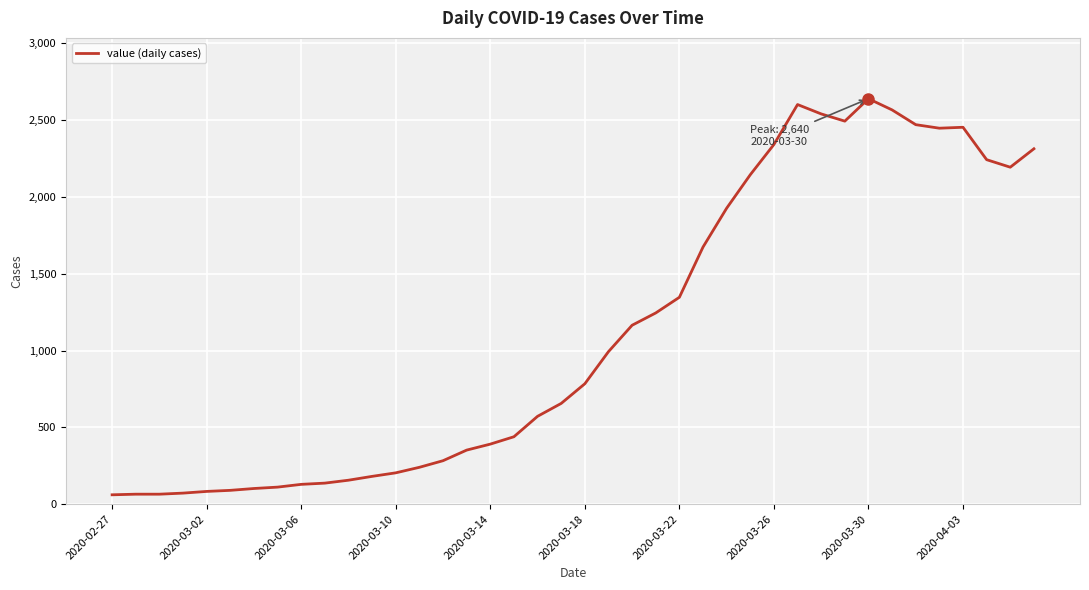

What is the difference between the maximum and minimum values?

2579